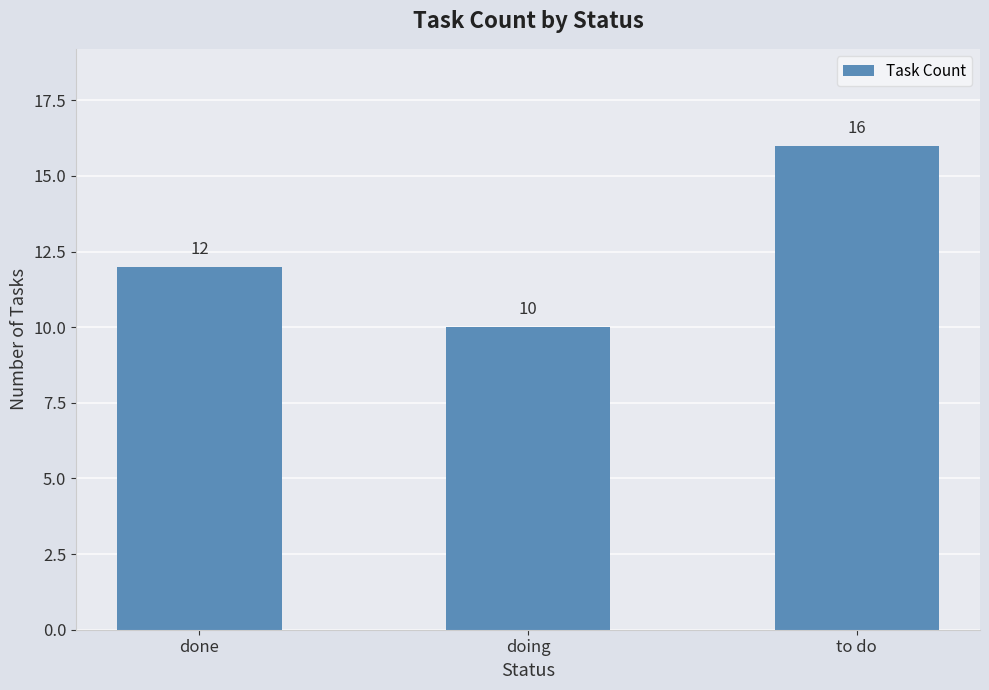

What position from the left is doing?

2